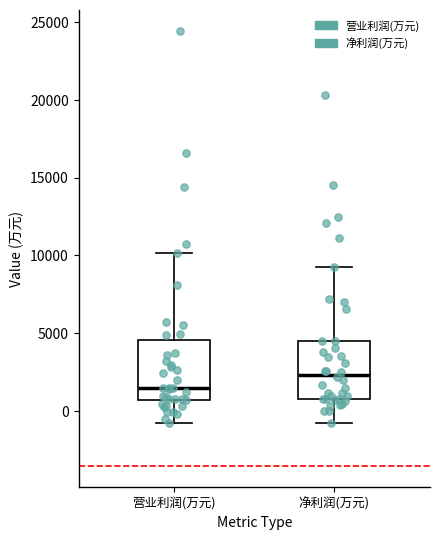

Reading left to right, transcribe this box plot: for each box, give where its median line is, the range the box spans, and where its two whiskers end, as read against the y-axis. The values are not printed on the chart, so give them approximately, as read against the axis.

营业利润(万元): median 1500, box 500 to 4500, whiskers -1000 to 10000
净利润(万元): median 2500, box 1000 to 4500, whiskers -500 to 9500